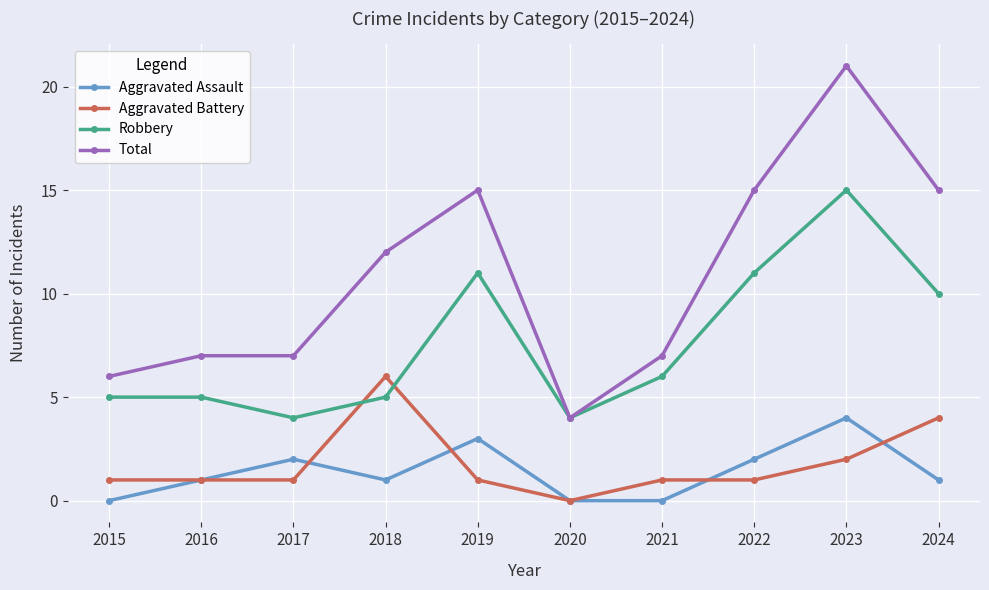

True or false: Aggravated Assault and Robbery intersect in this chart.

False